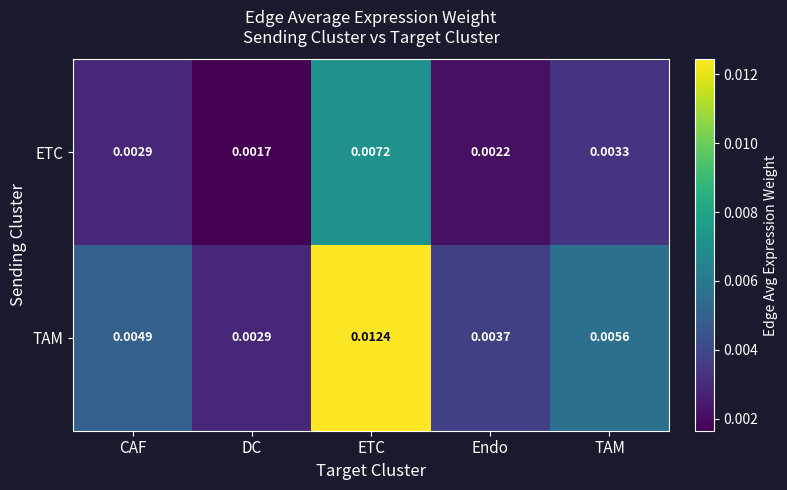

Which series has the largest total across all categories?

TAM